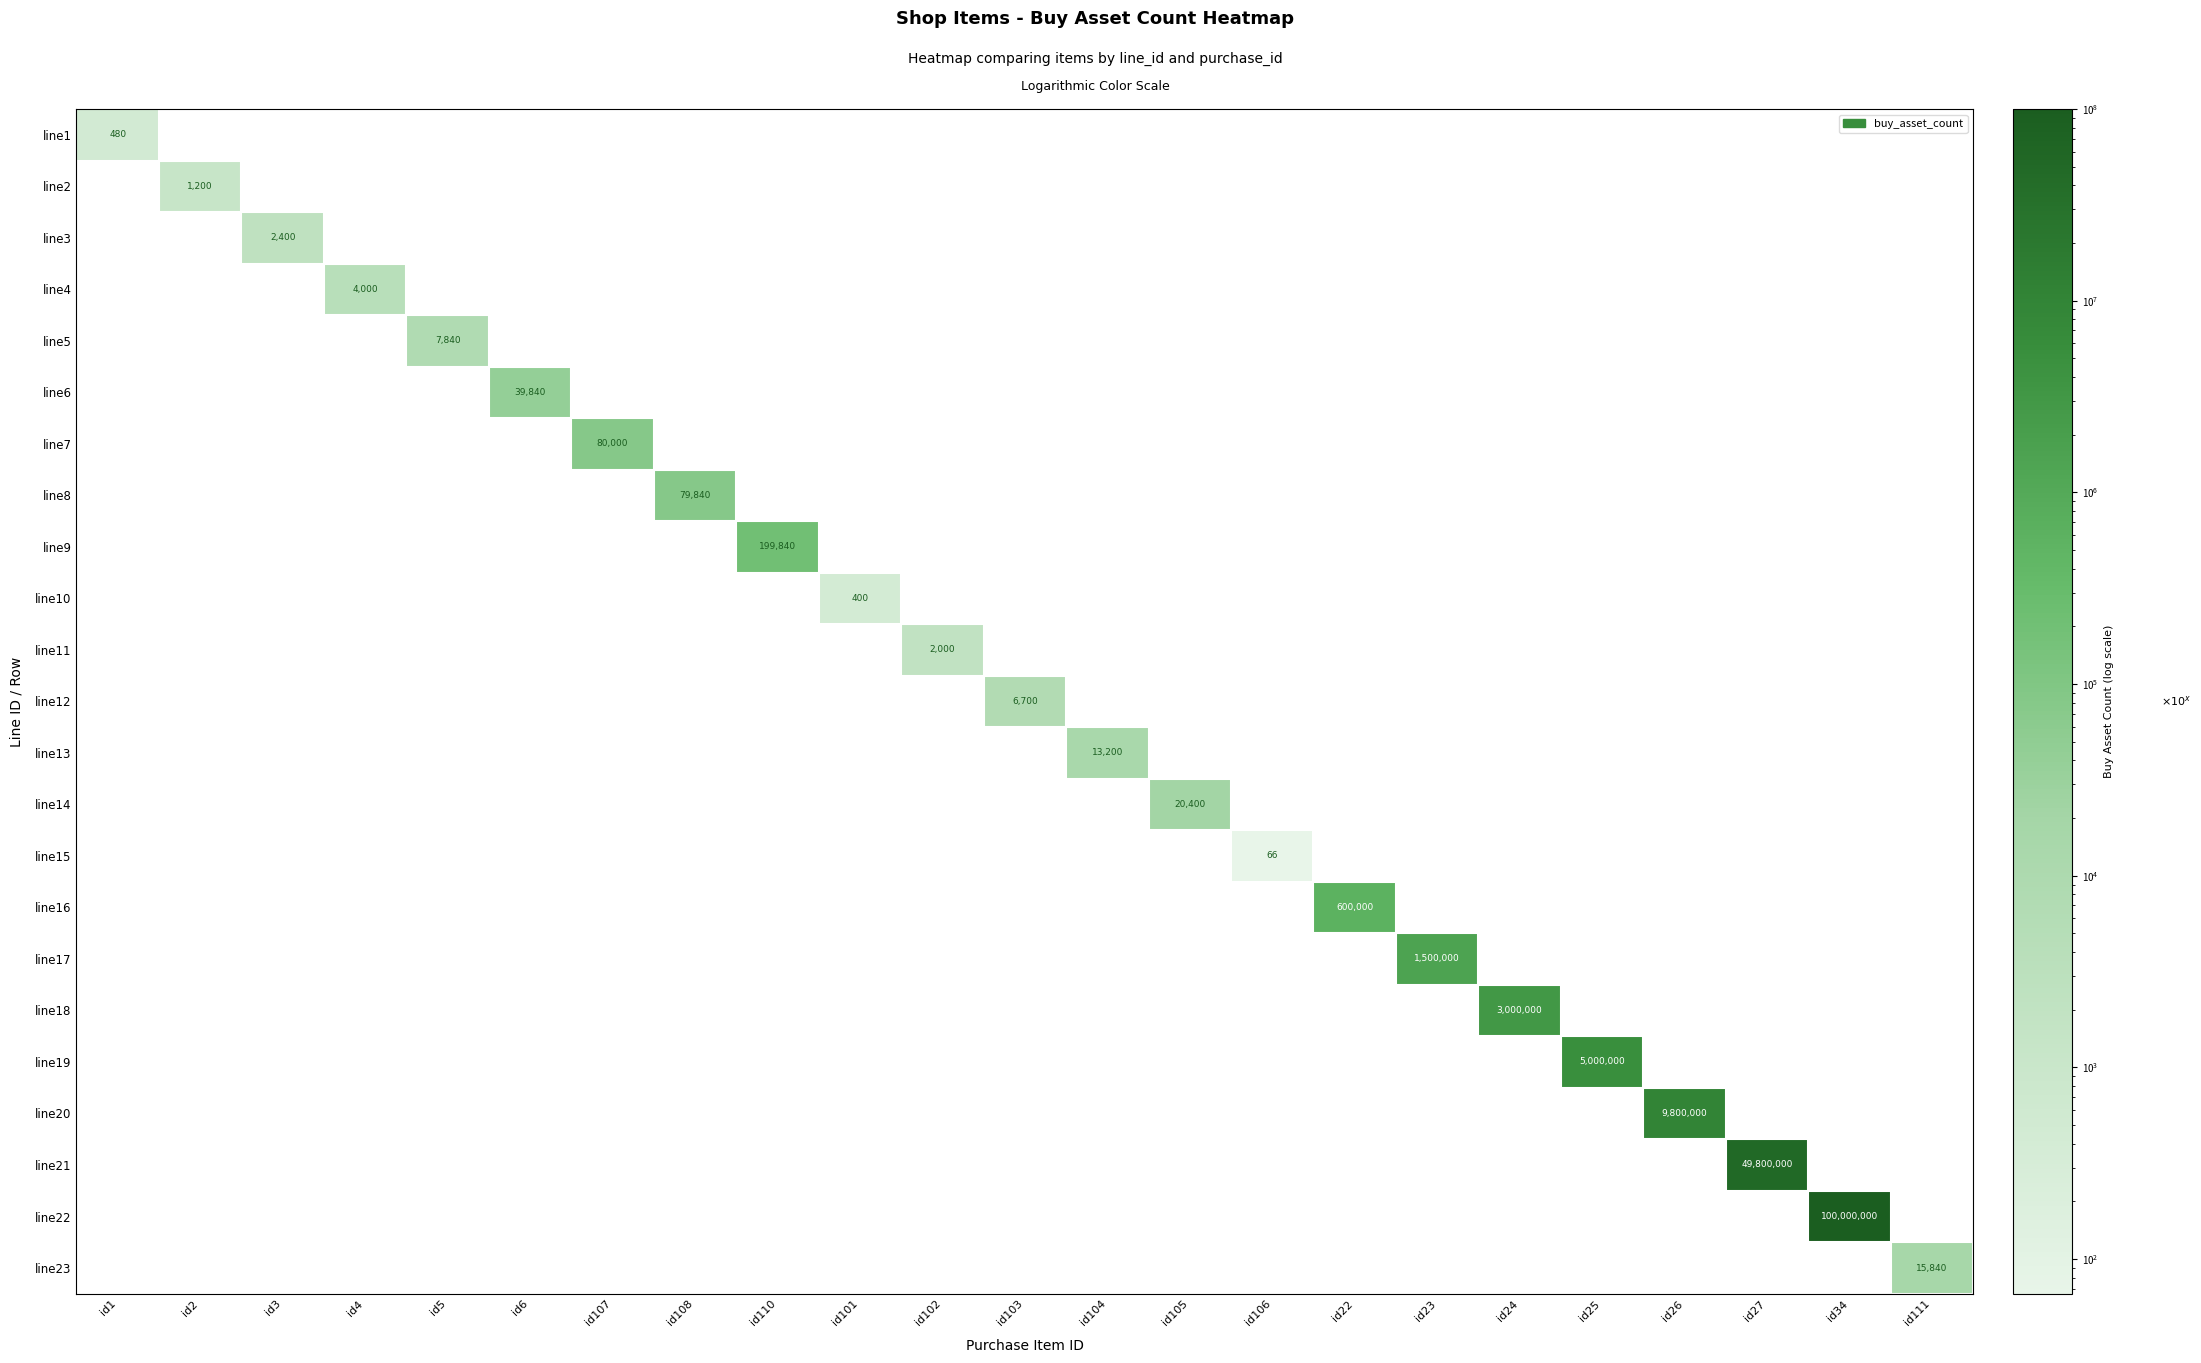

How many series are shown in this chart?

23